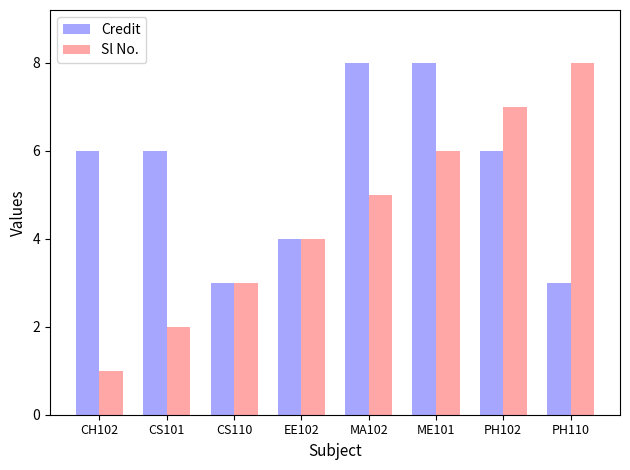

Rank the categories by Sl No. value from highest to lowest.

PH110, PH102, ME101, MA102, EE102, CS110, CS101, CH102